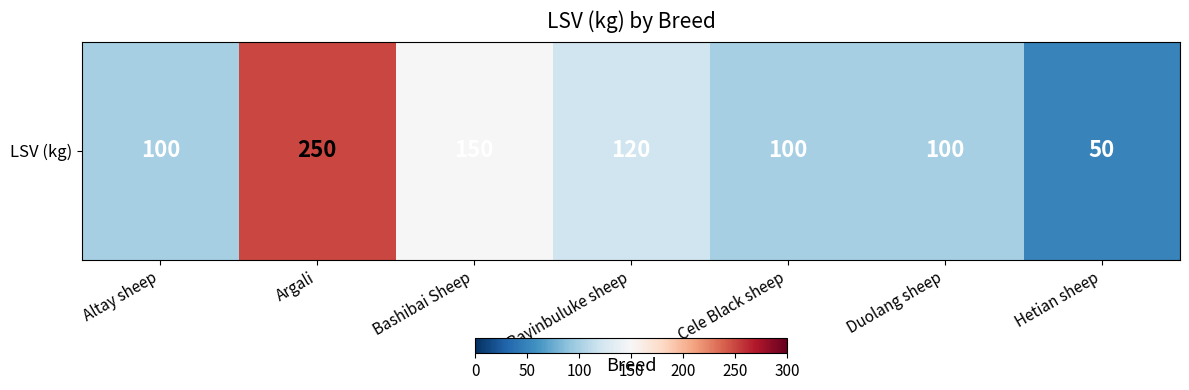

What is the average value?

124